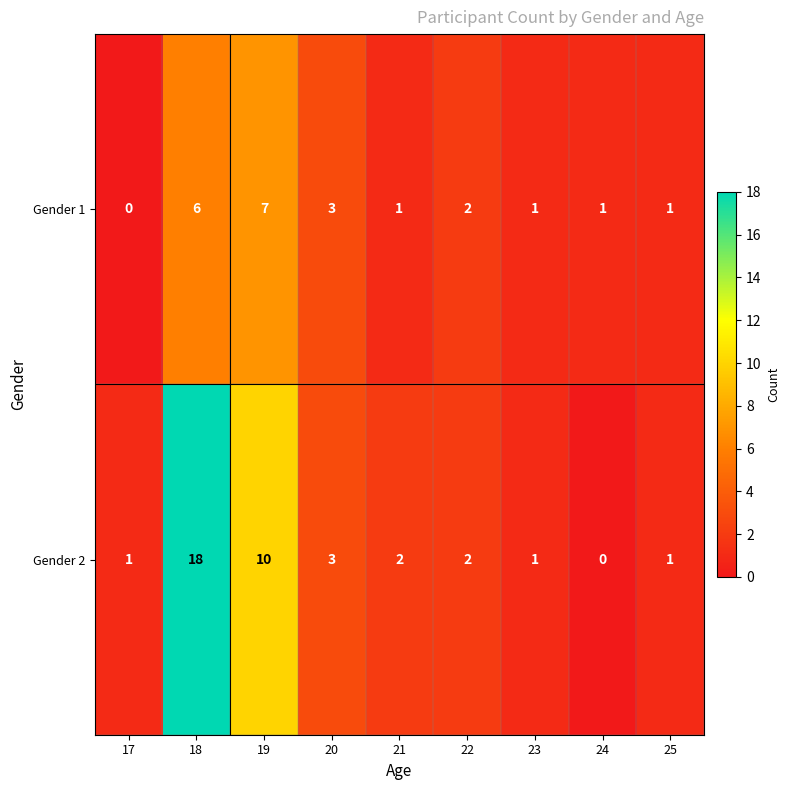

At which label does Gender 2 first exceed 2?

18